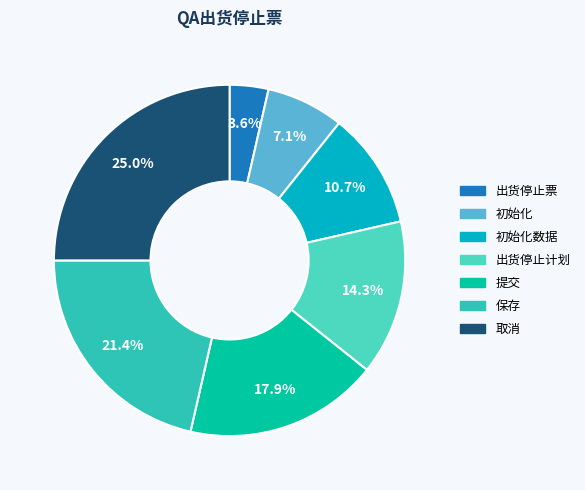

Which category has the smallest portion of the pie?

出货停止票